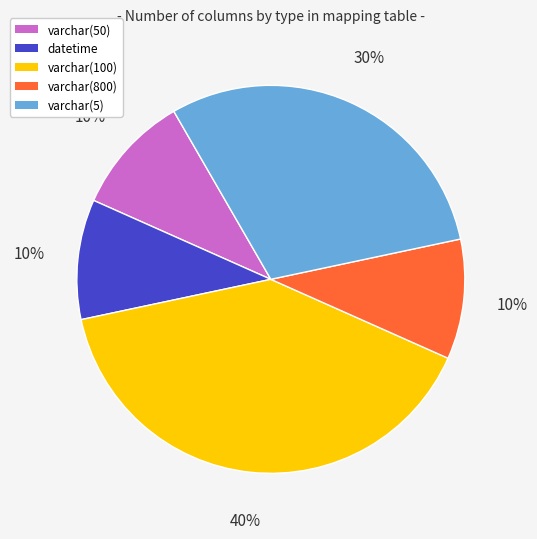

To the nearest percent, what is the combined percentage of varchar(100) and varchar(800)?

50%